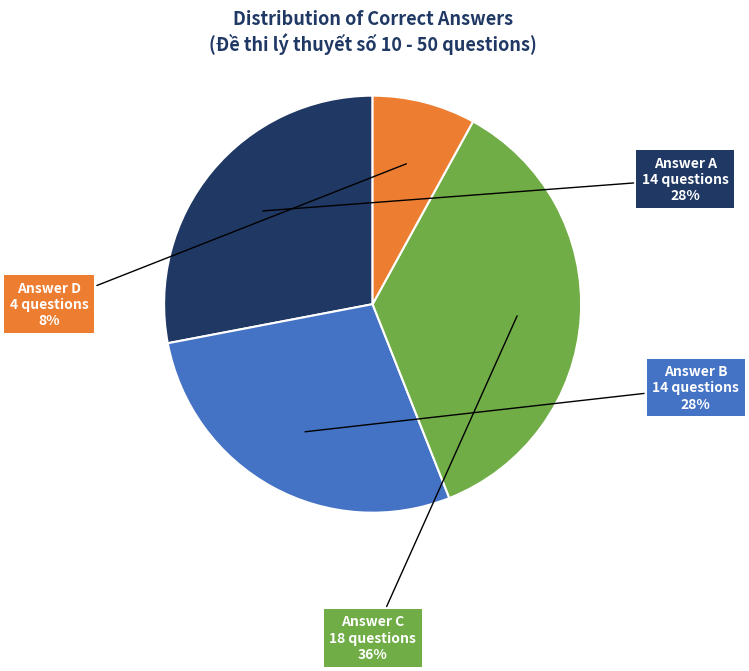

What is the smallest slice in the pie chart?

Answer D